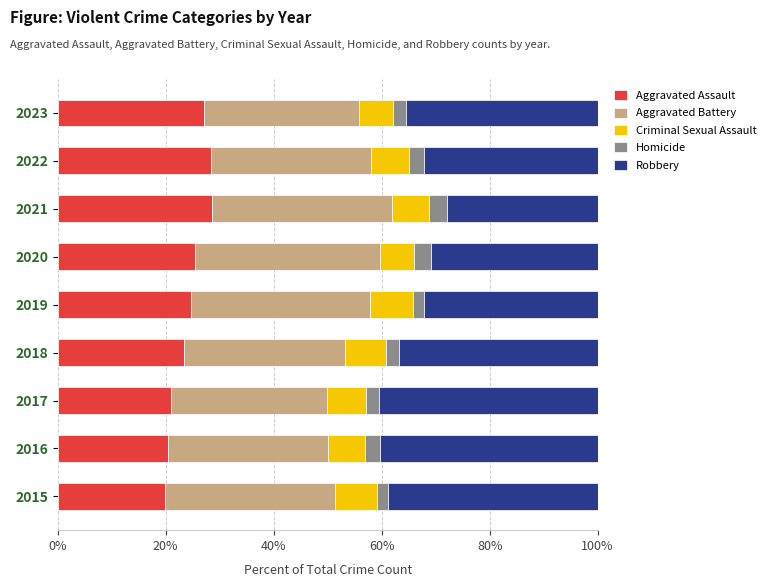

What is the lowest value of the Aggravated Assault series?

19.9